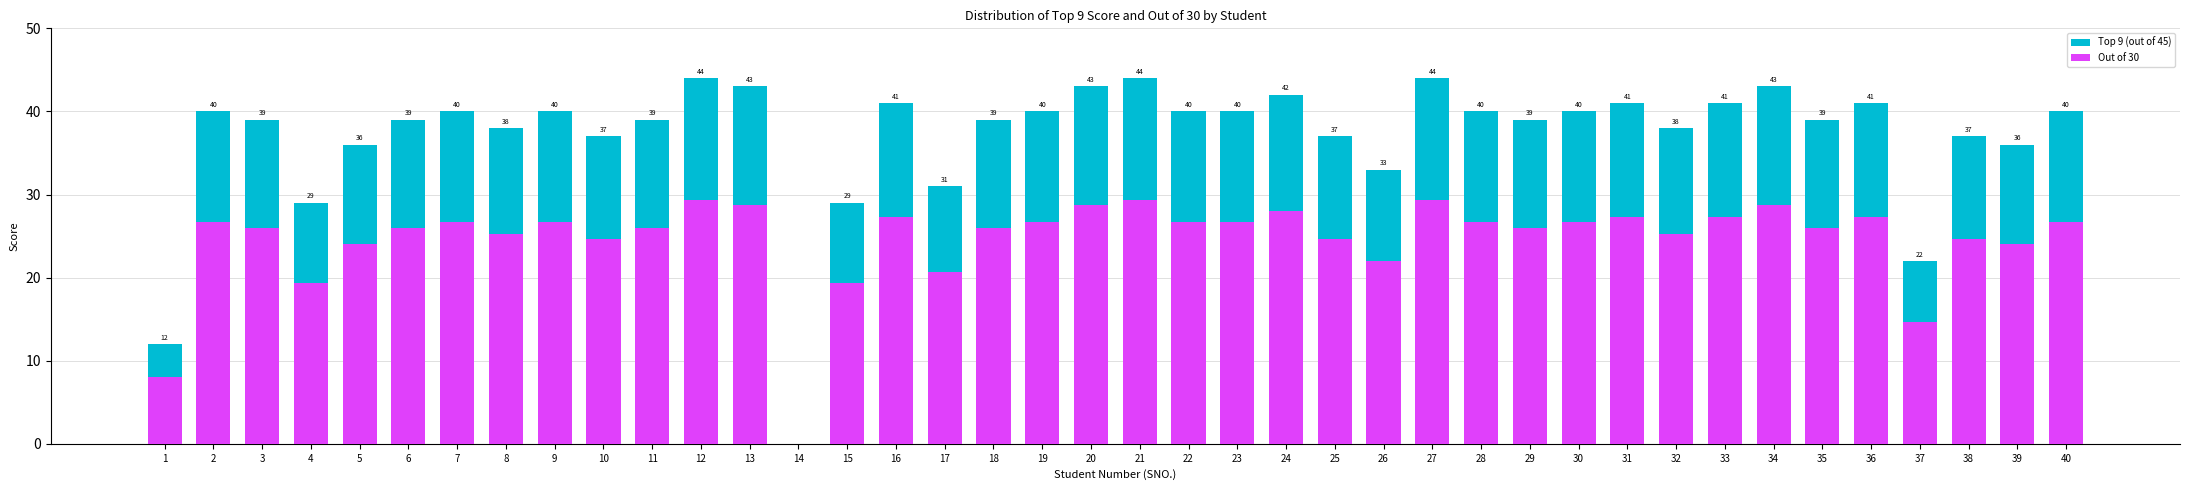

How many values in the Top 9 (out of 45) series exceed 40?

11